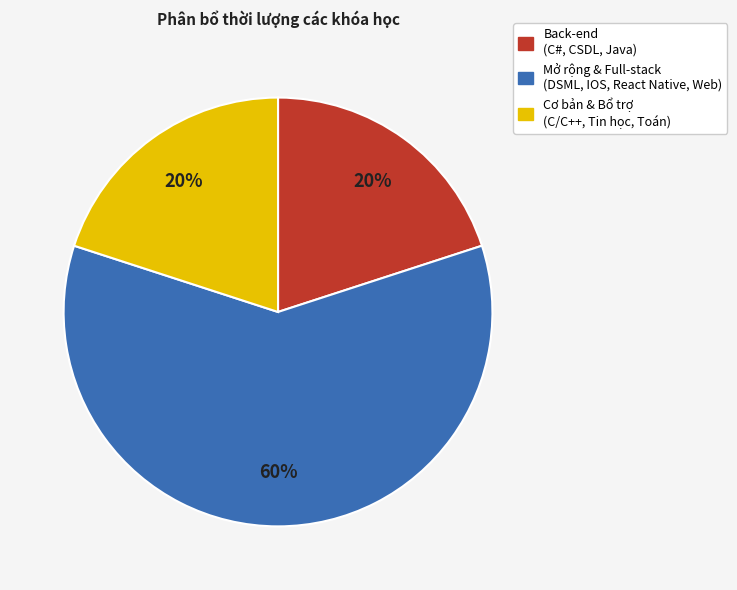

To the nearest percent, what is the difference between the largest and smallest slice percentages?

40%